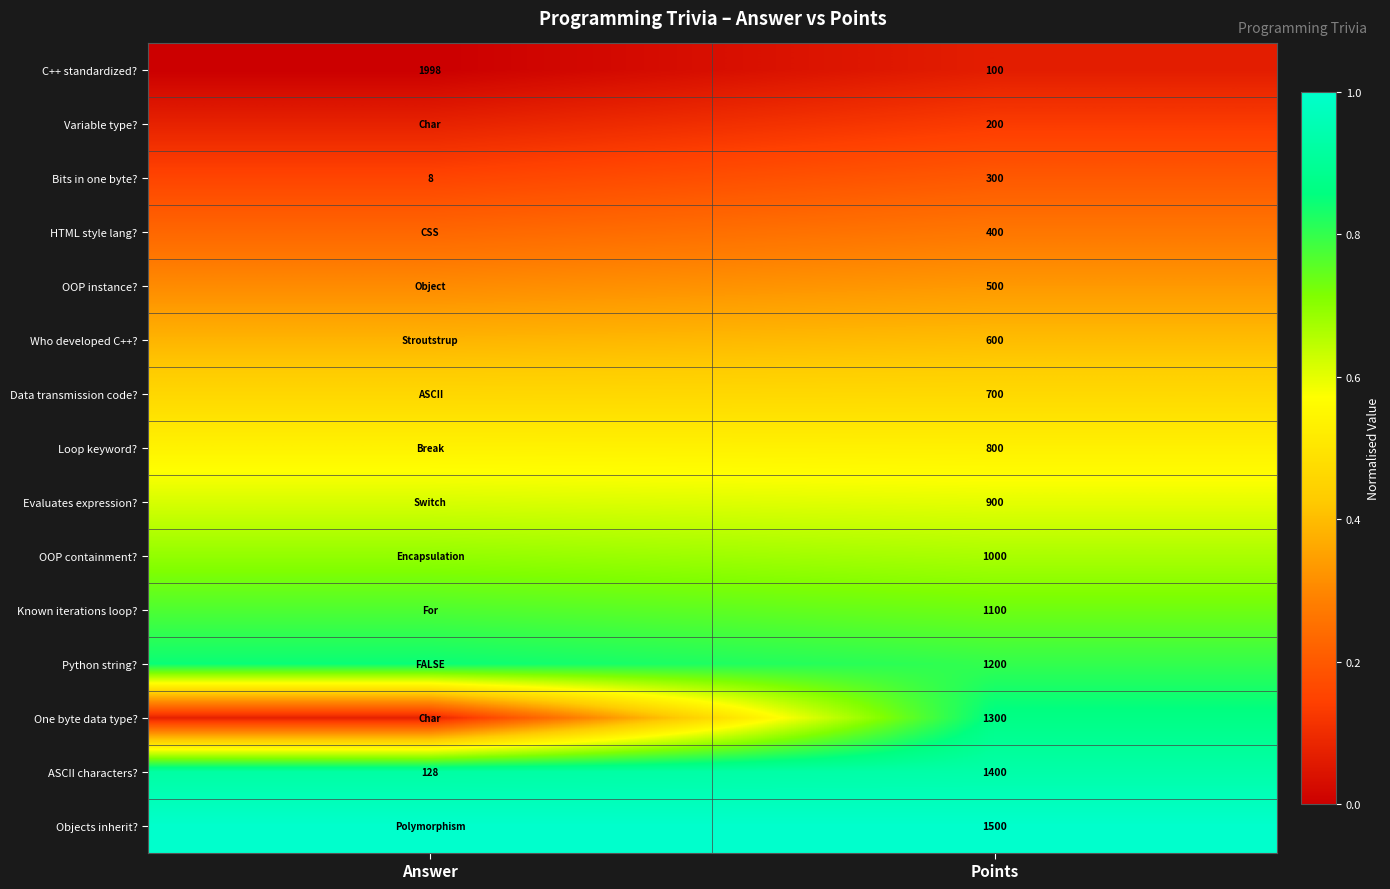

Where is ASCII characters? nearest to the value 764?

Answer